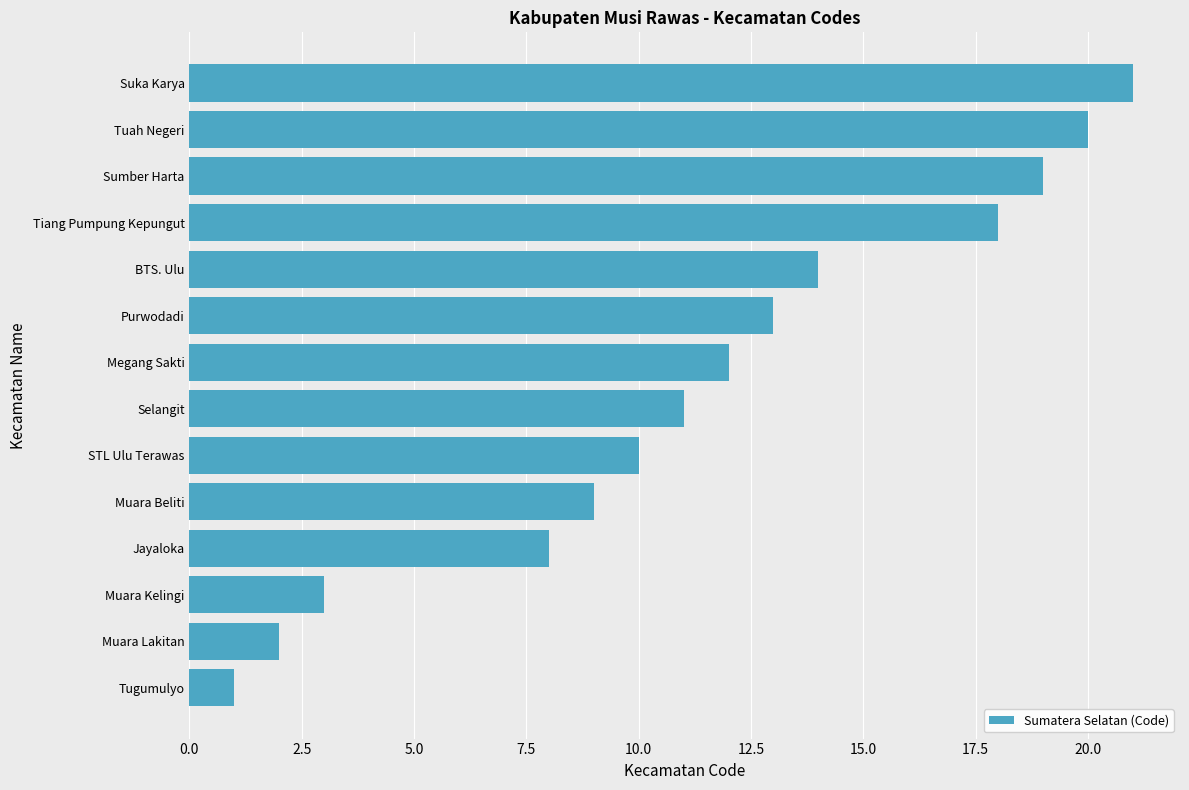

How many data points are less than 12?

7